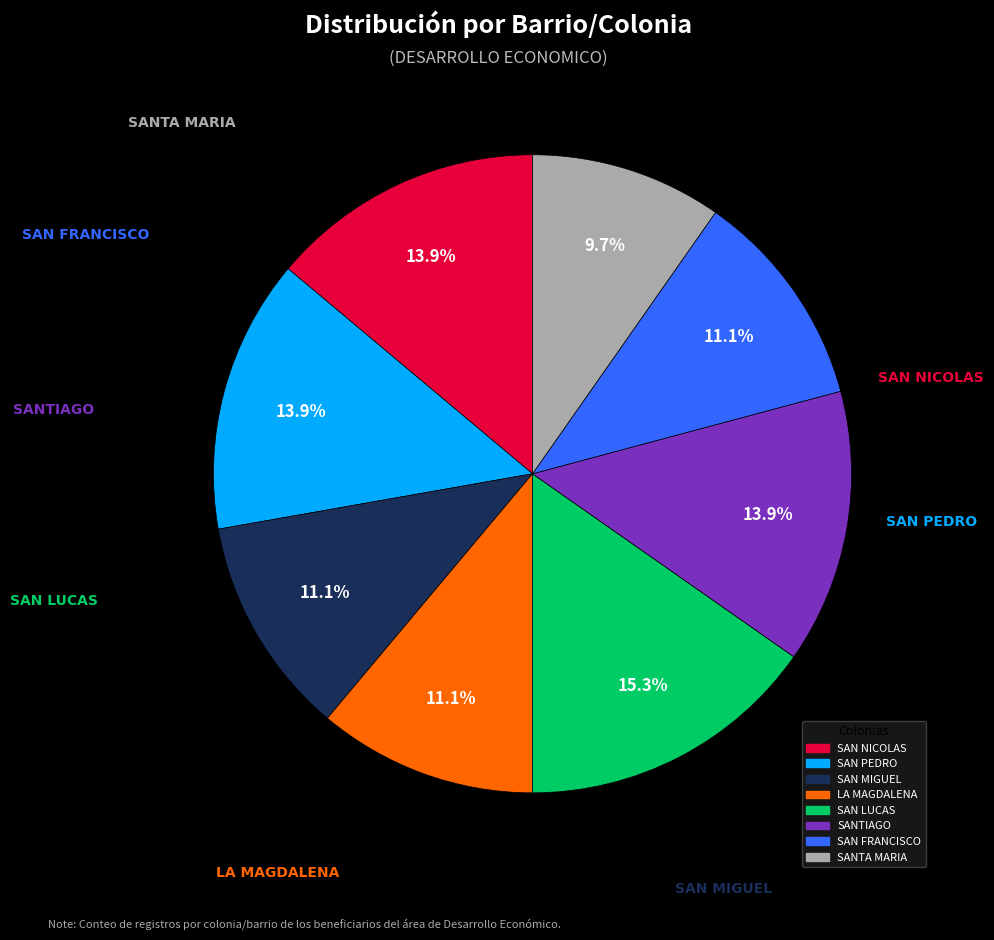

How much of the chart is everything except SANTA MARIA?

90.3%